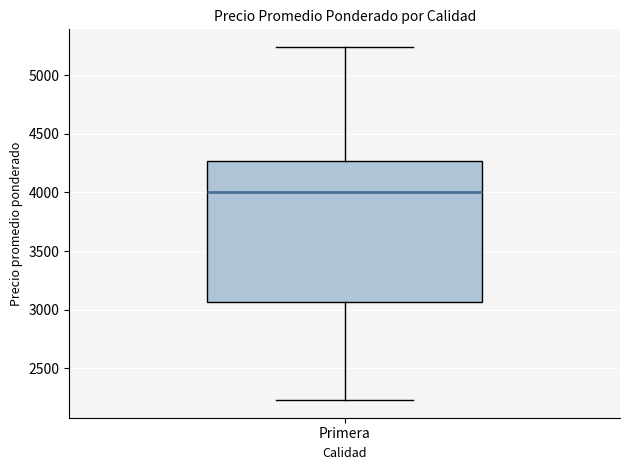

Read this box plot against the y-axis: the position of the median line, the range covered by the box, and the ends of both whiskers. The values are not printed on the chart, so give them approximately, as read against the axis.

median 4000, box 3050 to 4250, whiskers 2250 to 5250